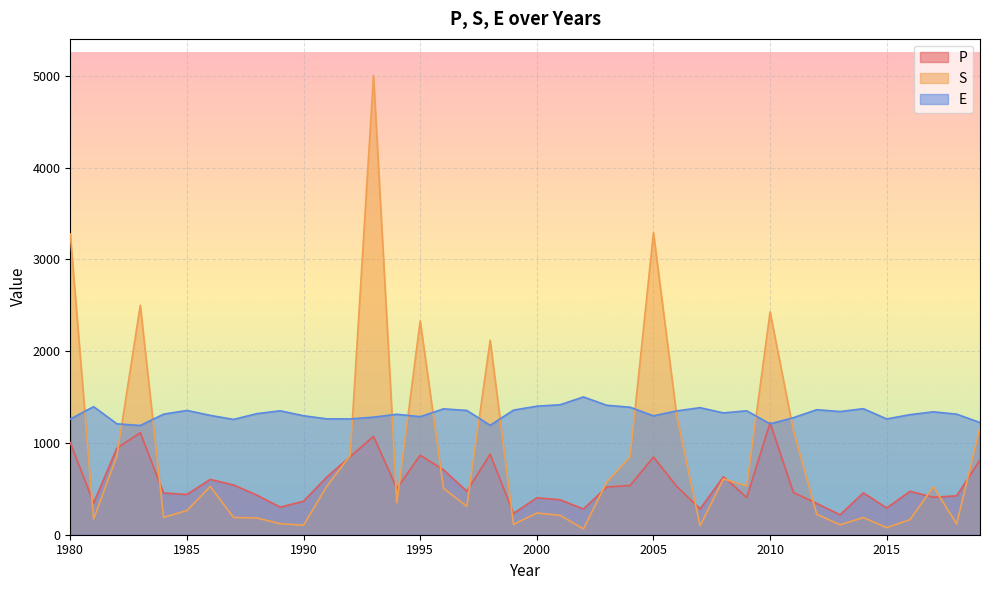

Reading right to left, transcribe all the data shown in this chart.

P: 815	424	408	473	291	456	217	341	460	1219	406	632	281	527	846	537	520	280	381	402	232	877	474	707	866	505	1071	851	629	365	300	431	542	602	439	454	1111	944	346	1003
S: 1169	118	522	165	77	187	108	223	1135	2427	531	608	98	1292	3291	846	574	63	211	236	112	2119	310	505	2329	347	5003	863	529	104	120	182	188	526	263	189	2500	860	170	3276
E: 1222	1313	1339	1308	1261	1373	1342	1362	1275	1208	1350	1327	1384	1349	1295	1389	1410	1501	1416	1400	1357	1192	1354	1371	1286	1312	1281	1261	1262	1296	1350	1319	1256	1300	1354	1313	1190	1208	1395	1260